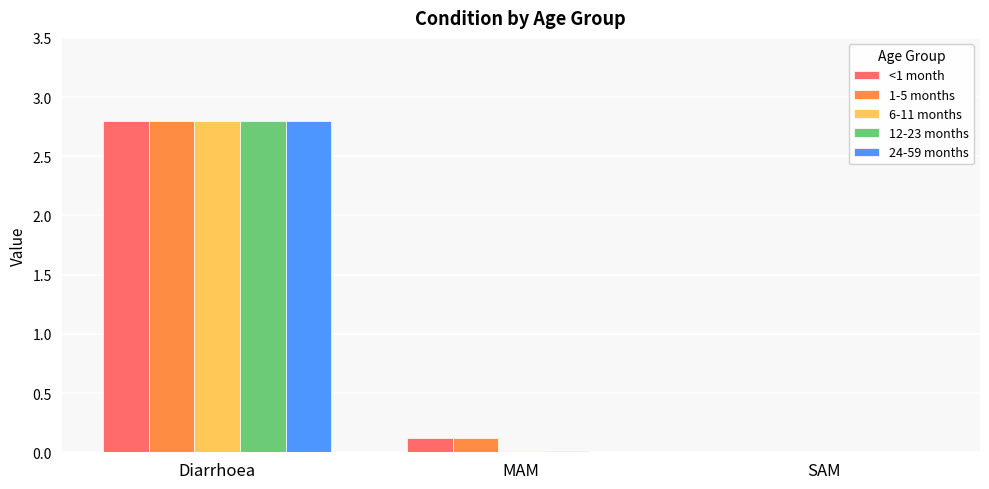

At which category is the sum across all series the highest?

Diarrhoea